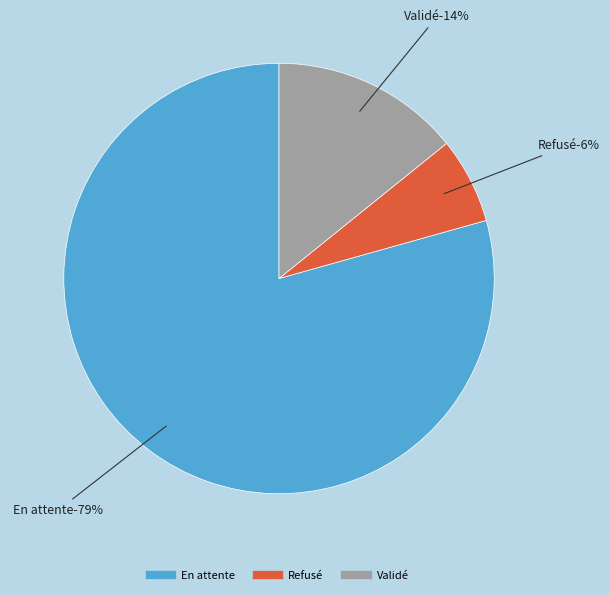

How many segments does this pie chart have?

3